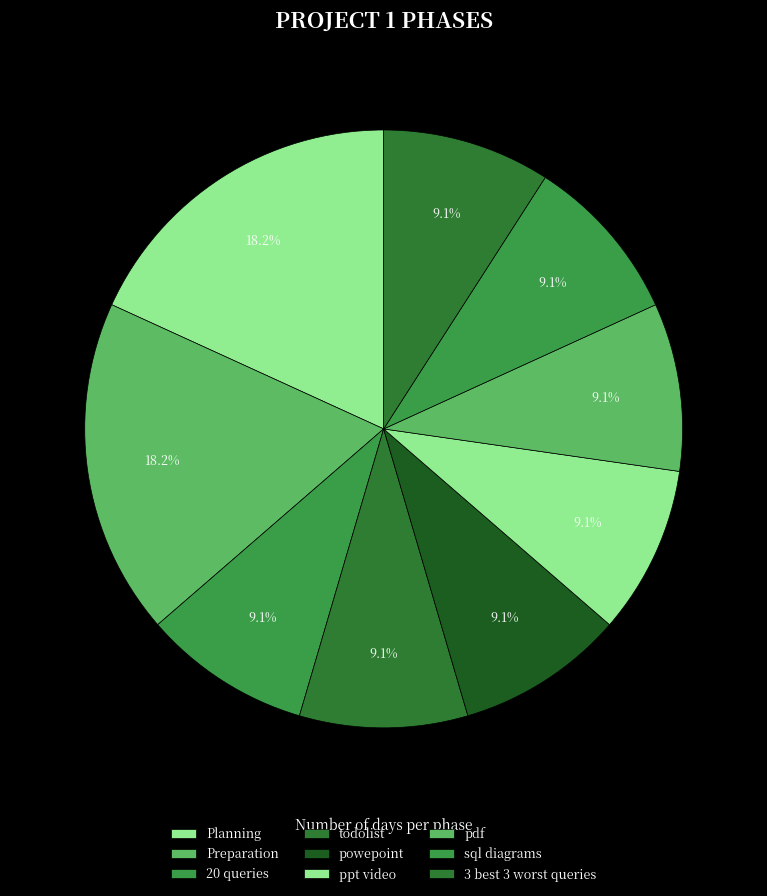

What is the ratio of the value at ppt video to the value at 3 best 3 worst queries?

1.0